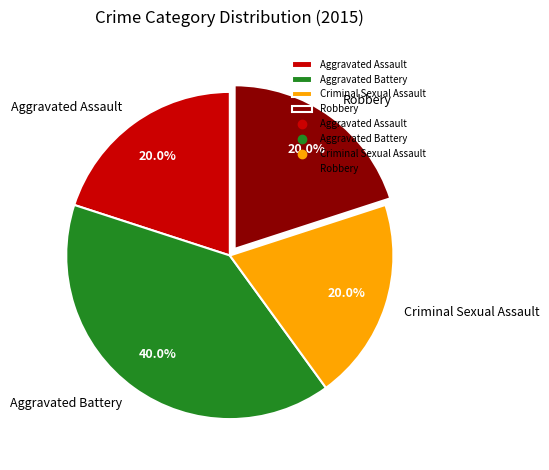

Which slice is the largest?

Aggravated Battery